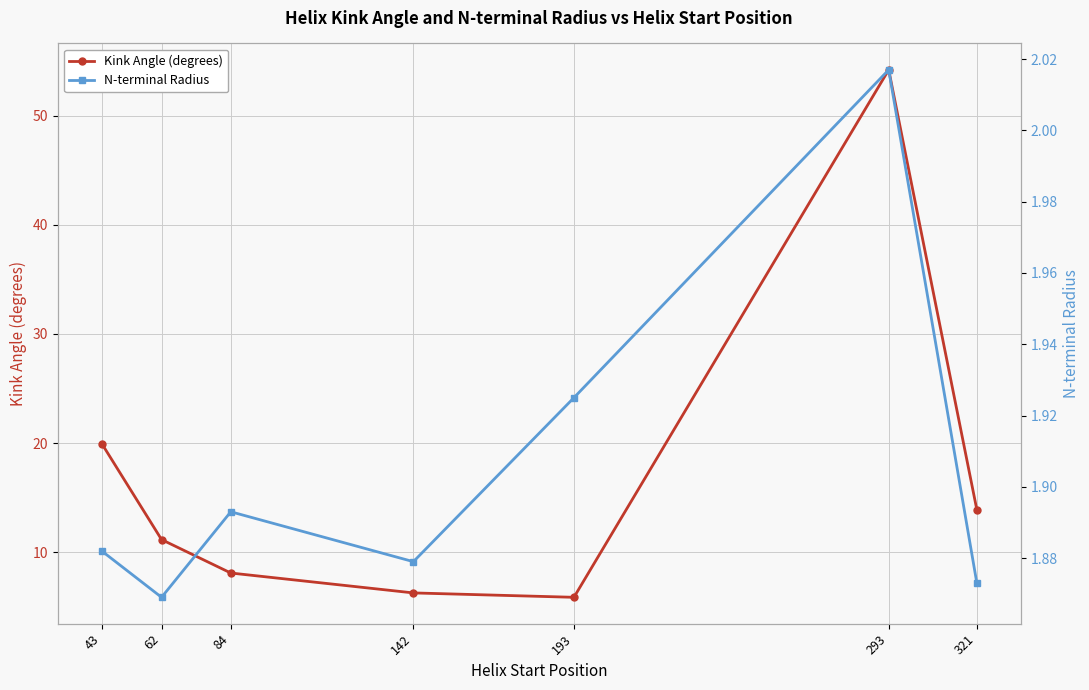

Which label corresponds to the smallest value in the chart?

62